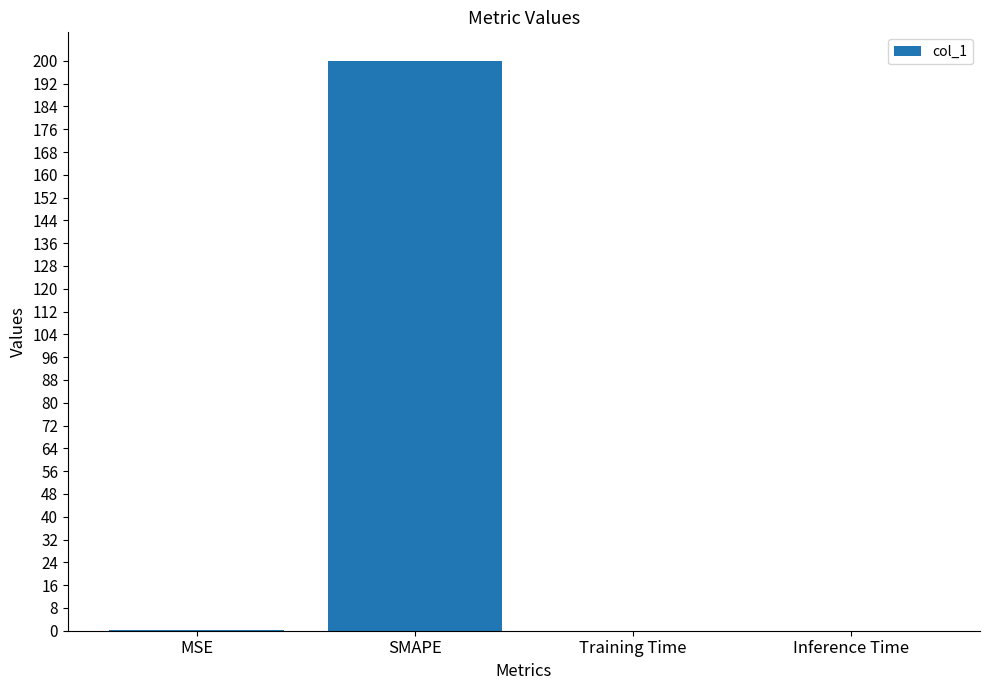

Which label corresponds to the largest value in the chart?

SMAPE